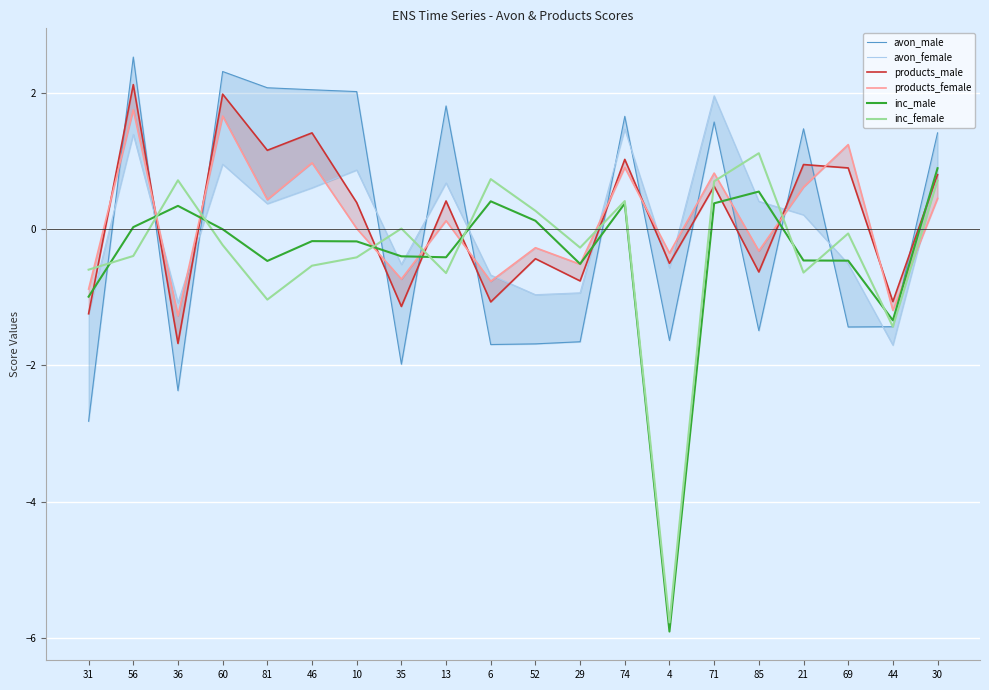

What is the sum of the products_male values at 6 and 81?

0.1